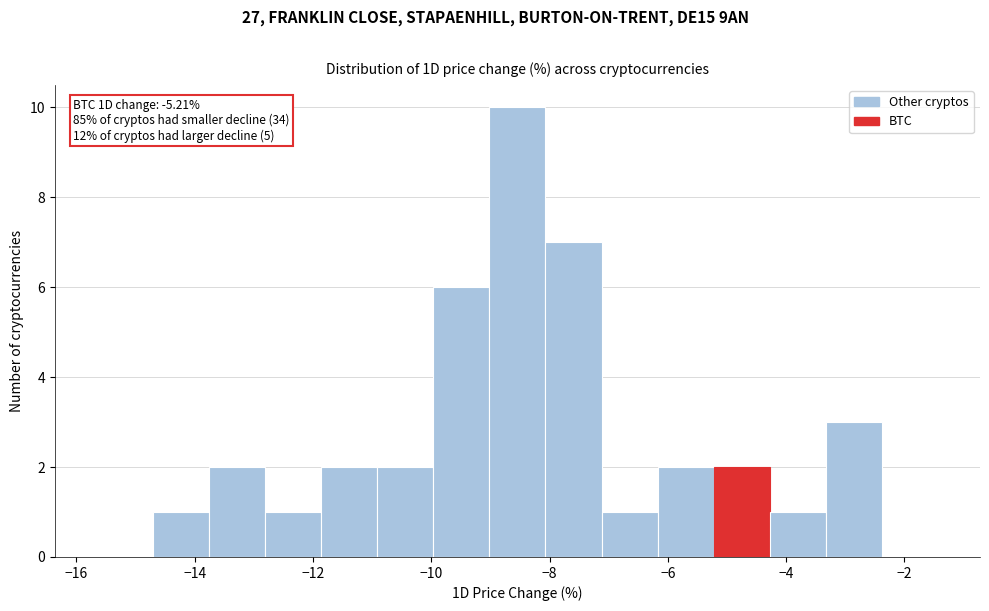

Over which range of the x-axis is the bar tallest?

-9.0 to -8.0